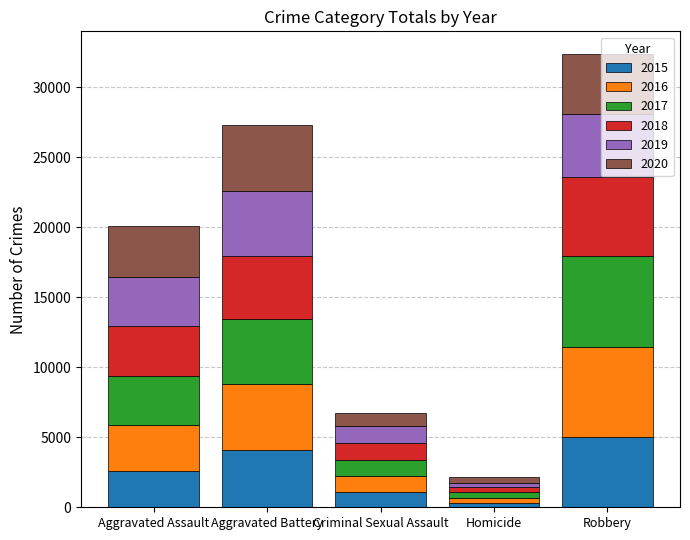

What is the total value across all series at Criminal Sexual Assault?

6714